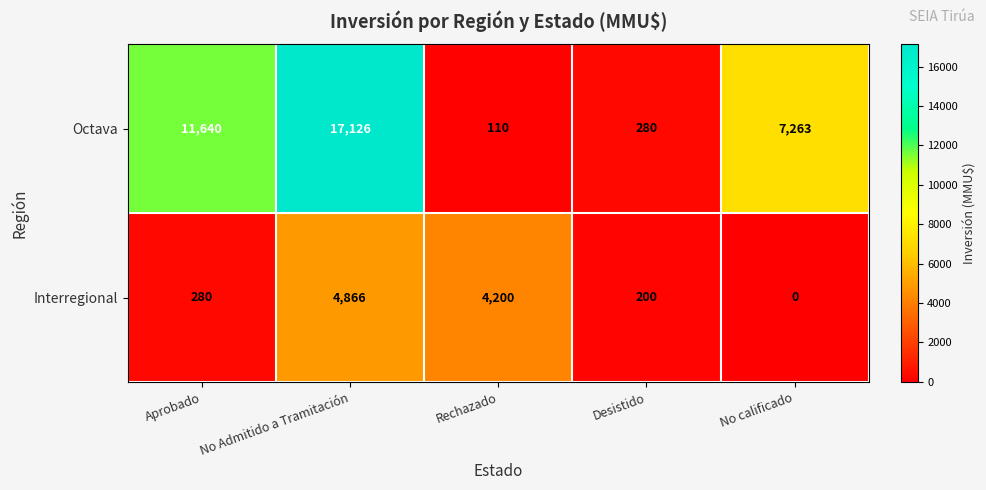

Reading left to right, what are all the values shown in this chart?

Octava: 11640	17126	110	280	7263
Interregional: 280	4866	4200	200	0